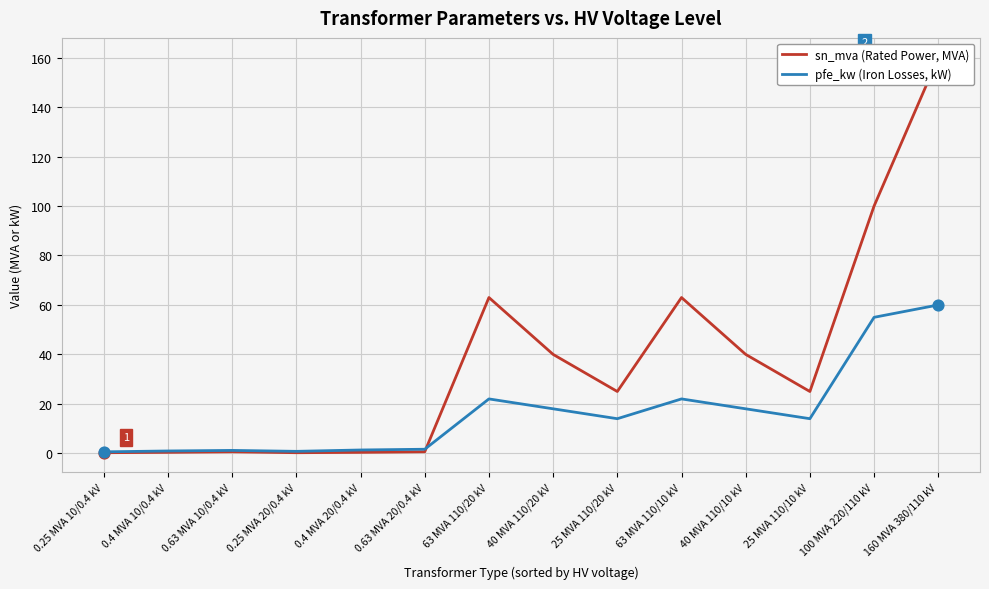

What is the total value across all series at 160 MVA 380/110 kV?

220.0